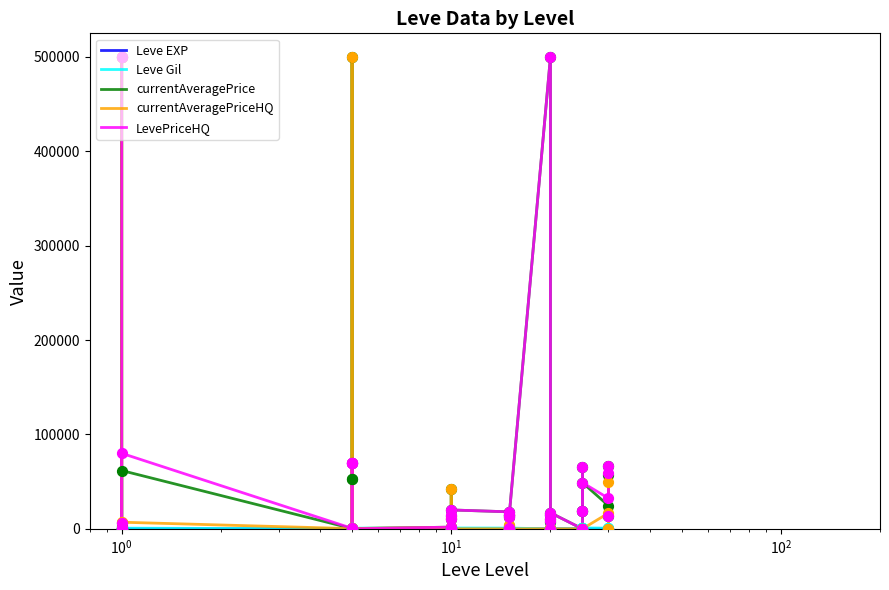

Which series reaches the maximum Y coordinate?

currentAveragePrice